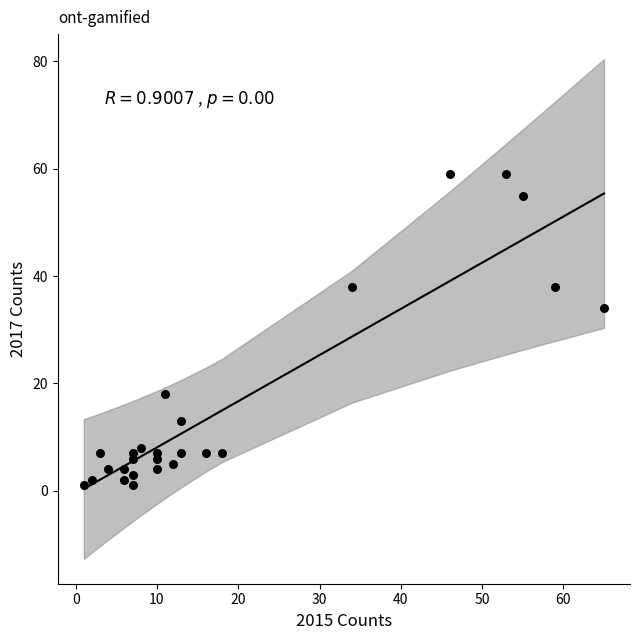

What Y value in the scatter plot is closest to 30?

34